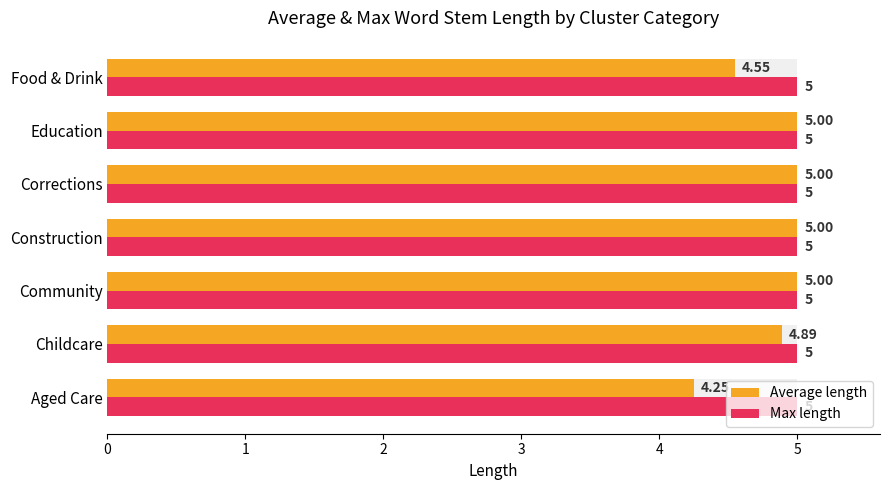

What is the maximum value shown in the chart?

5.0